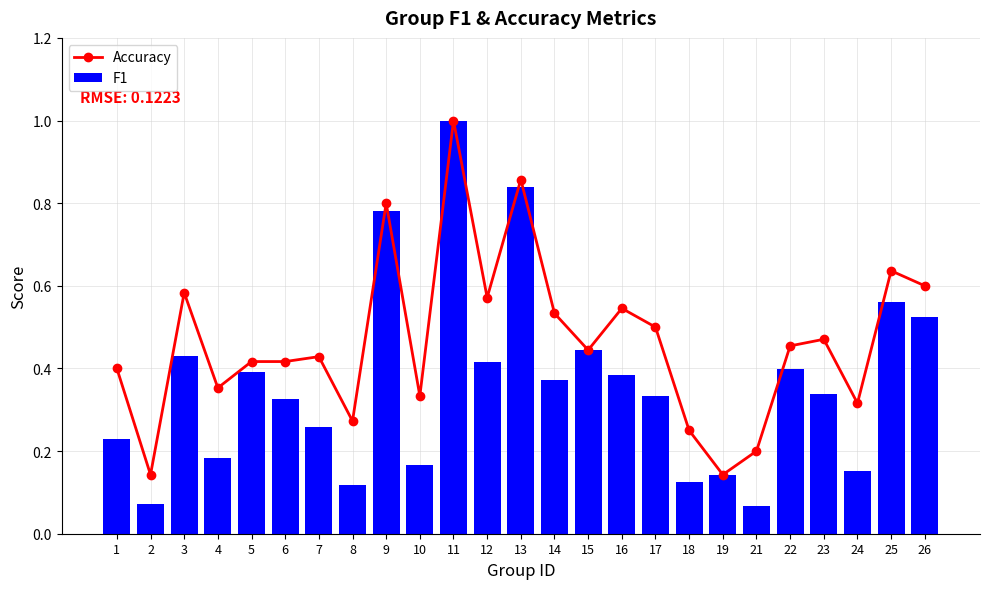

Which series has the widest spread of values?

F1